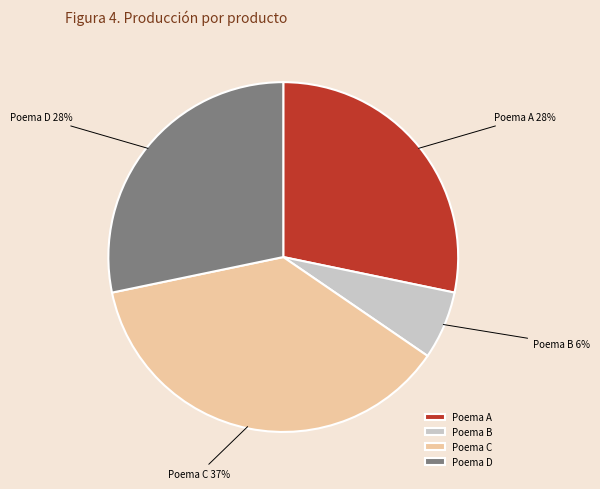

To the nearest percent, what percentage of the pie is Poema C?

37%